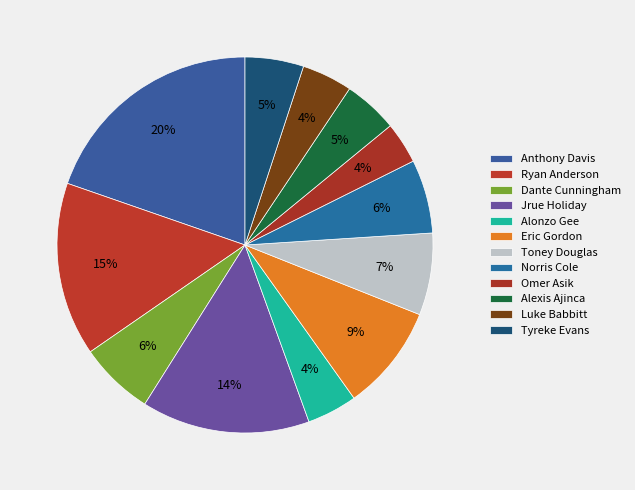

Count the number of slices in the pie.

12